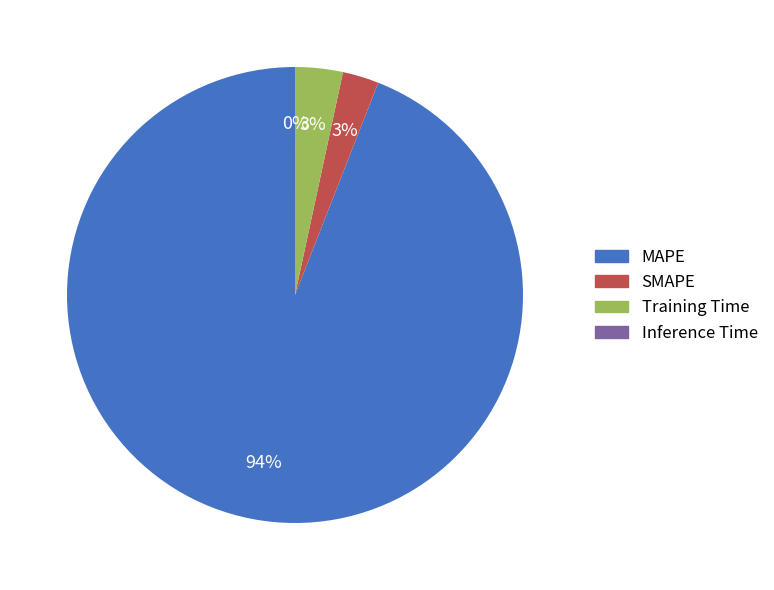

Is Training Time the majority of the pie?

No